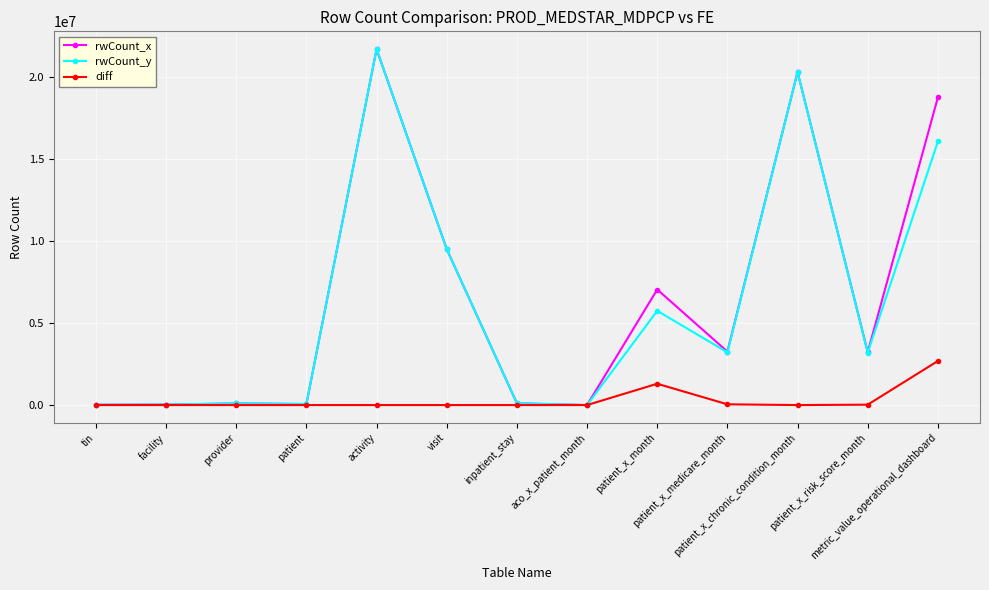

At how many categories does at least one series exceed 16616079?

3